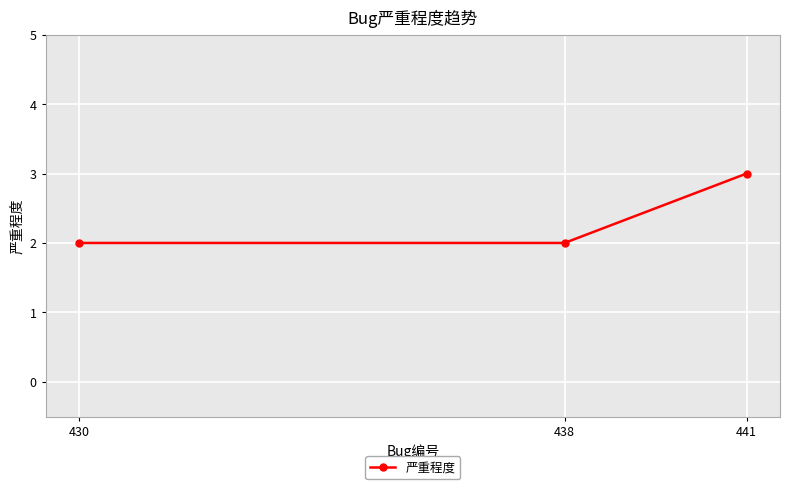

What is the difference between the maximum and minimum values?

1